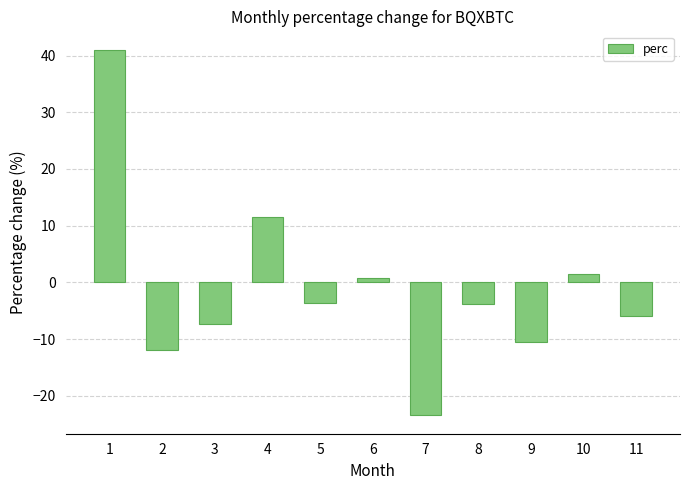

Read the value at 10.

1.5